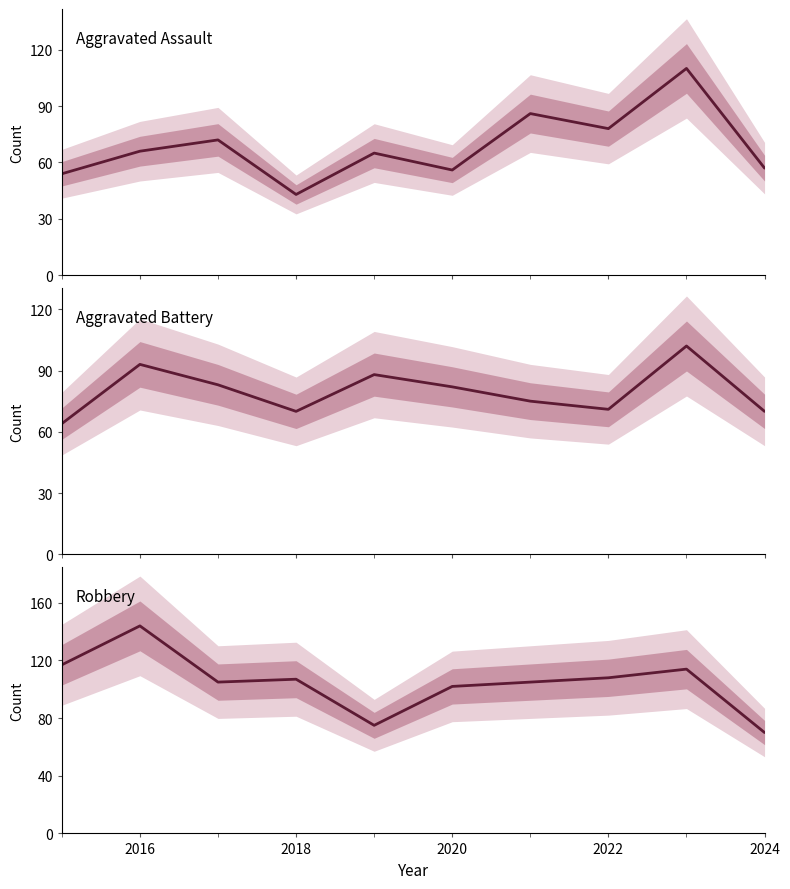

Reading left to right, extract all data points from this chart.

Aggravated Assault: 54	66	72	43	65	56	86	78	110	57
Aggravated Battery: 64	93	83	70	88	82	75	71	102	70
Robbery: 117	144	105	107	75	102	105	108	114	70